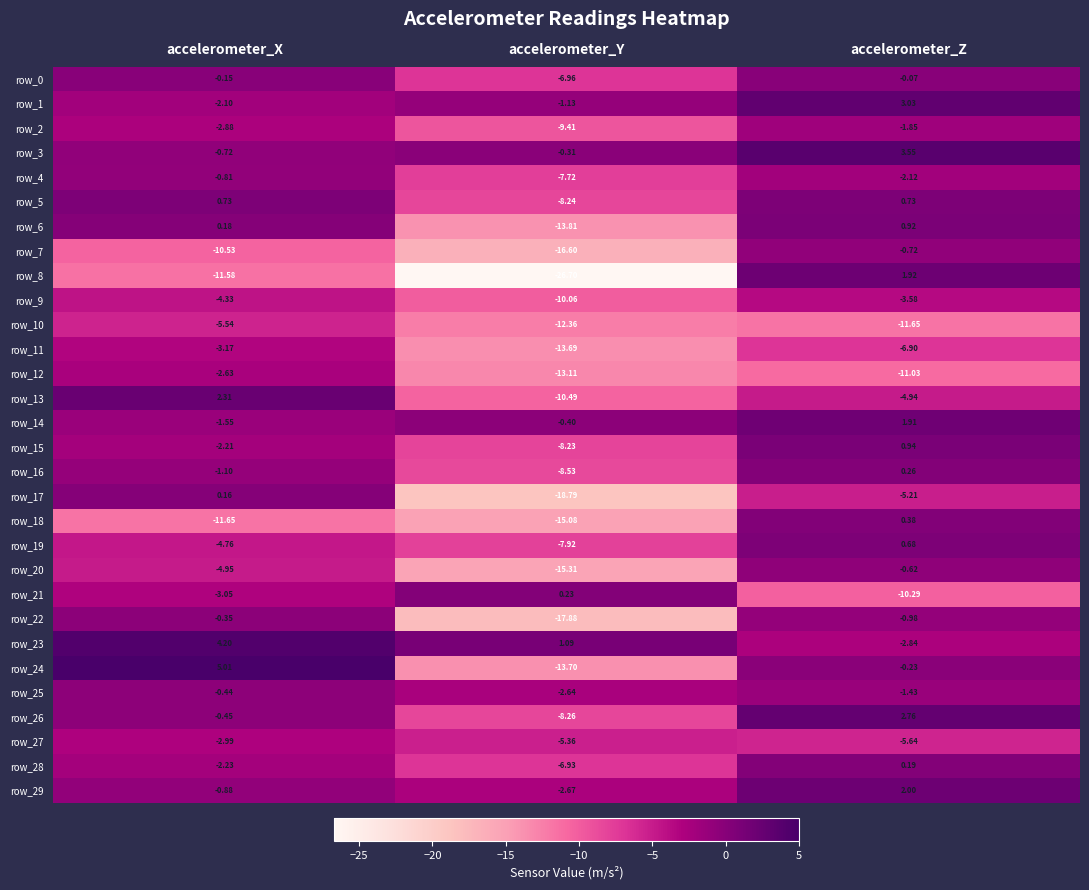

Is the value of row_14 at accelerometer_Y greater than the value of row_26 at accelerometer_Z?

No